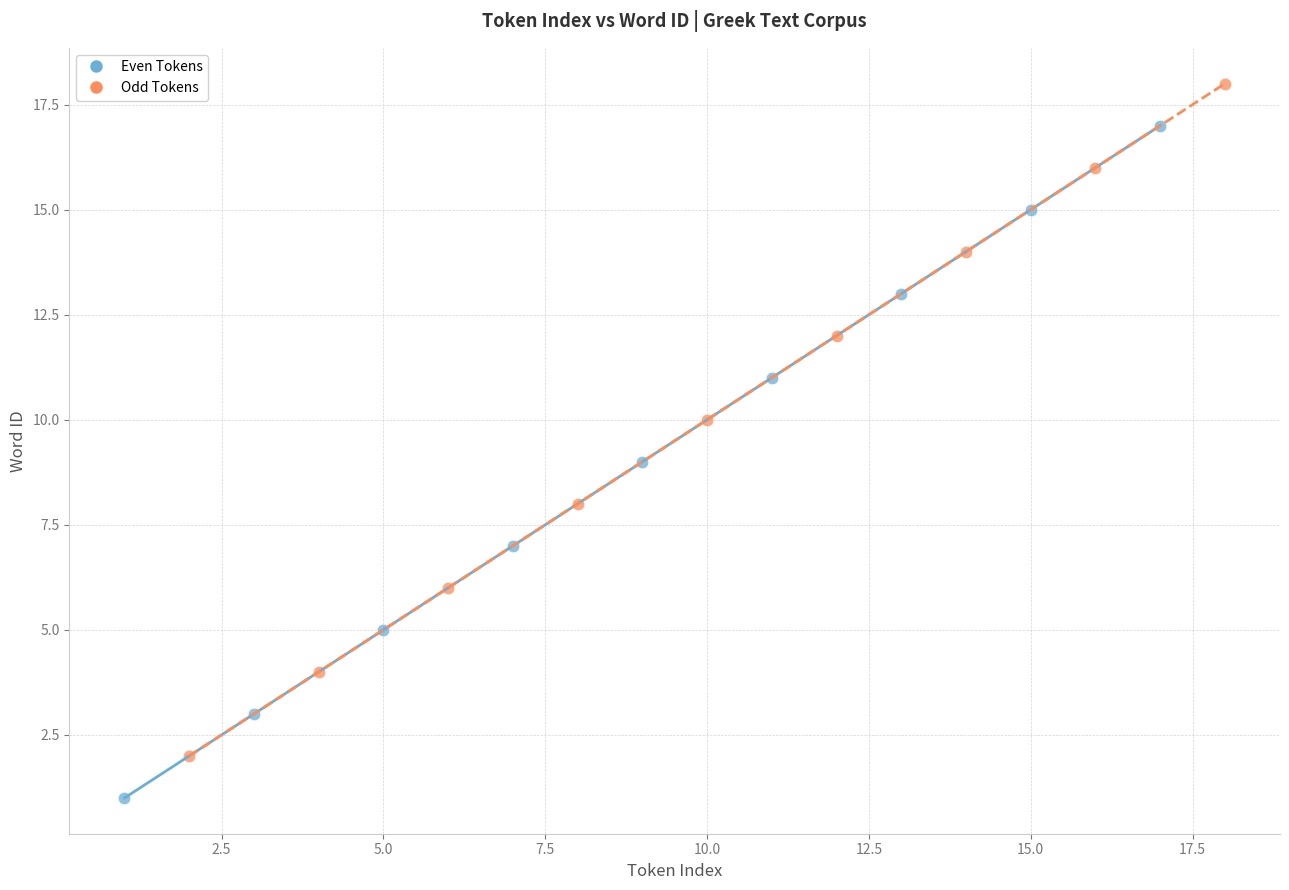

Which series reaches the maximum Y coordinate?

Odd Tokens